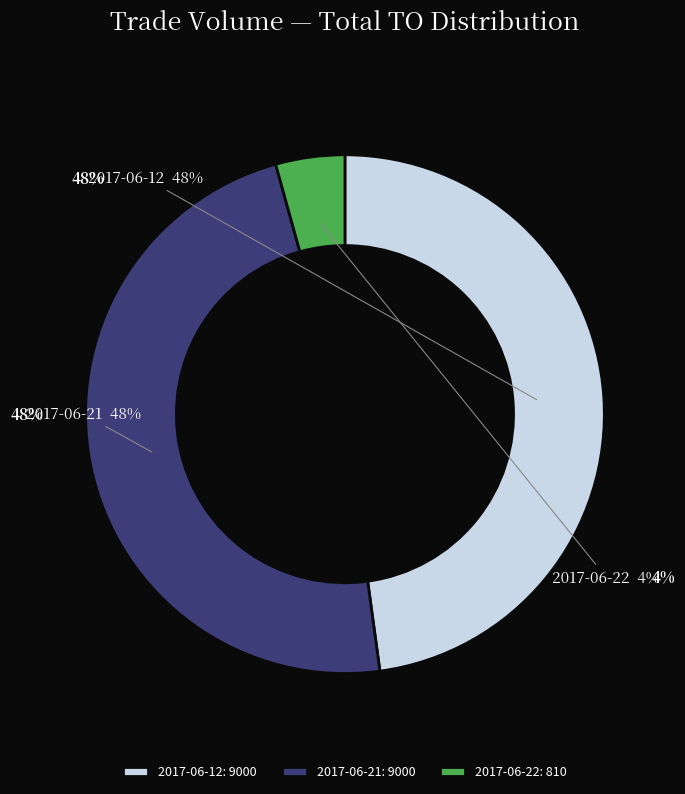

Does any single category account for the majority?

No